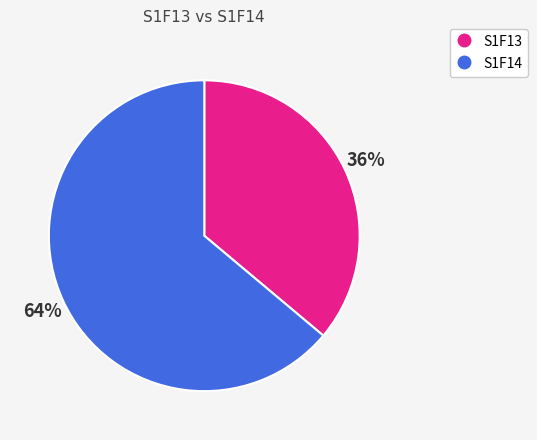

Which slice represents more than half of the pie?

S1F14